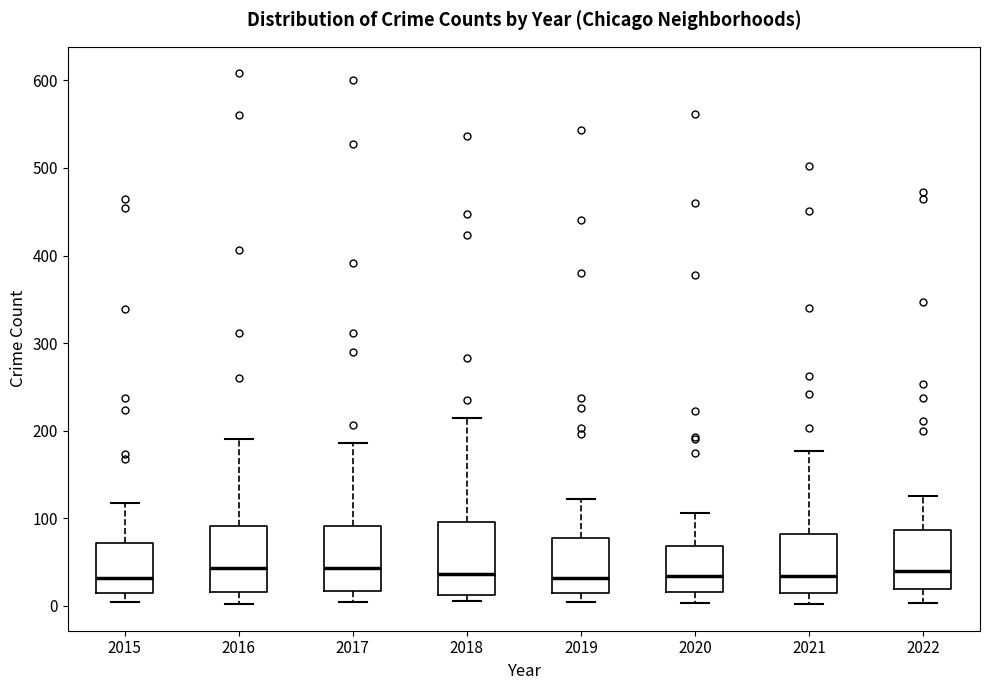

Reading left to right, read every box against the y-axis: the position of its median line, the range the box covers, and the ends of its whiskers. The values are not printed on the chart, so give them approximately, as read against the axis.

2015: median 30, box 10 to 70, whiskers 0 to 120
2016: median 40, box 20 to 90, whiskers 0 to 190
2017: median 40, box 20 to 90, whiskers 0 to 190
2018: median 40, box 10 to 100, whiskers 10 (just below the box's lower edge) to 210
2019: median 30, box 10 to 80, whiskers 10 (just below the box's lower edge) to 120
2020: median 30, box 20 to 70, whiskers 0 to 110
2021: median 30, box 10 to 80, whiskers 0 to 180
2022: median 40, box 20 to 90, whiskers 0 to 130